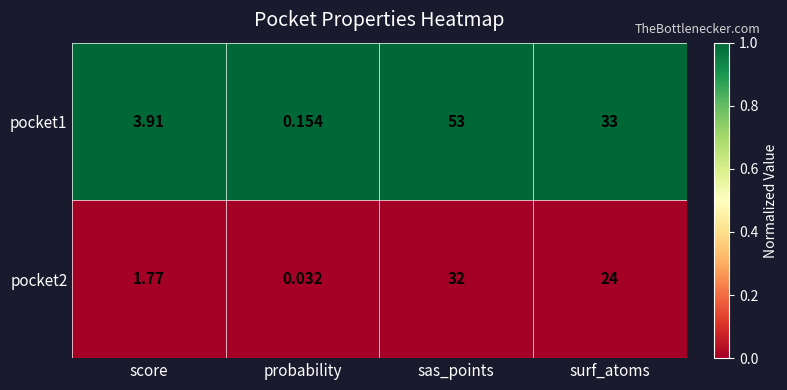

At score, list the series in order from largest to smallest.

pocket1, pocket2